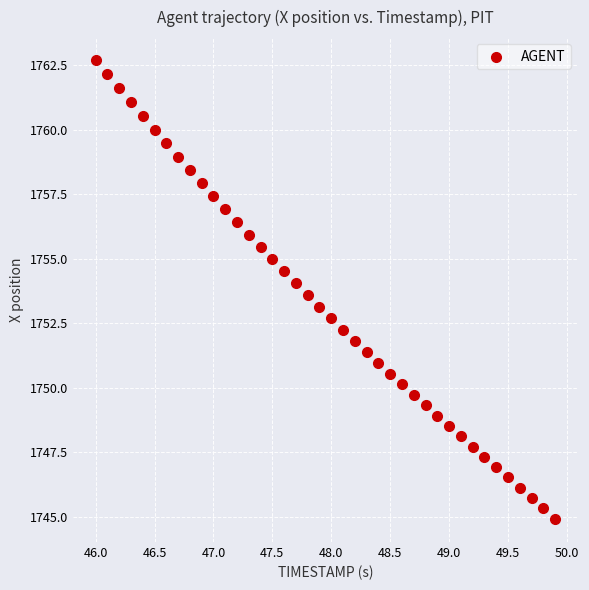

What is the range of Y values (max minus min)?

17.8